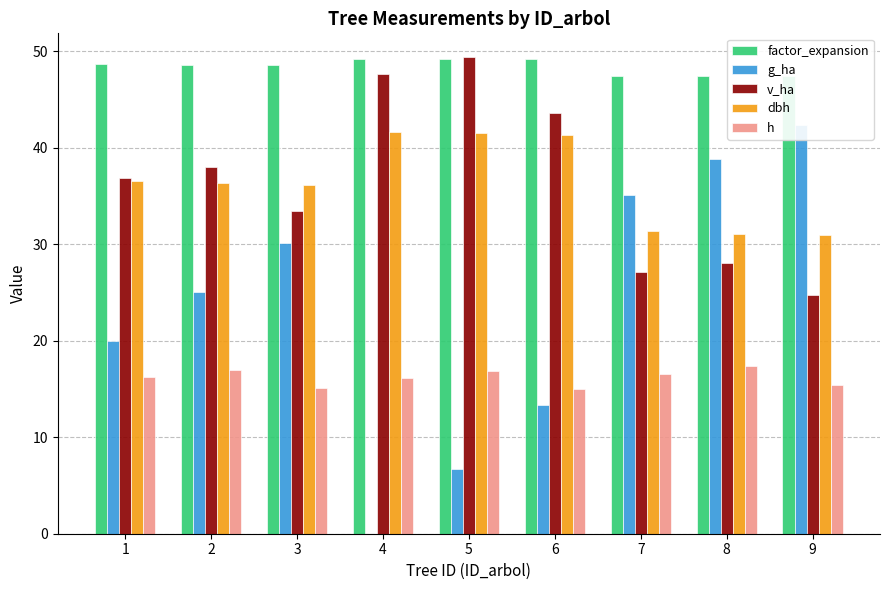

Which has a higher value, 2 or 9?

2